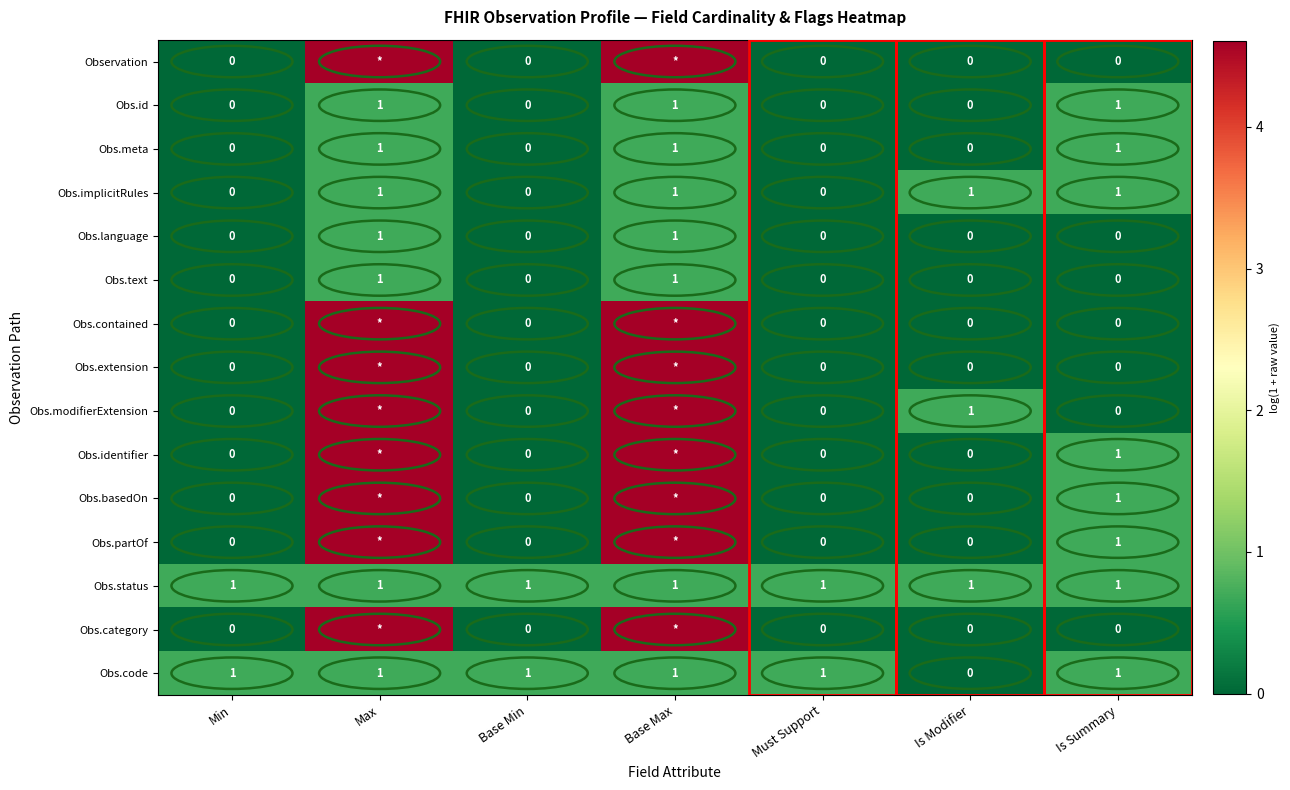

At how many categories does at least one series exceed 3?

2